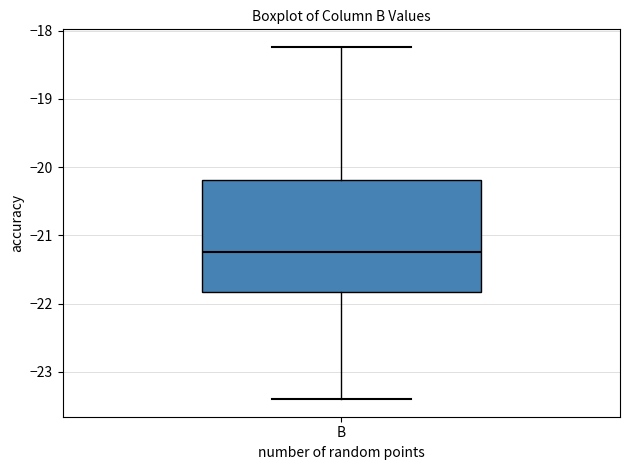

Transcribe this box plot: give where the median line is, the range the box spans, and where the two whiskers end, as read against the y-axis. The values are not printed on the chart, so give them approximately, as read against the axis.

median -21.2, box -21.8 to -20.2, whiskers -23.4 to -18.2